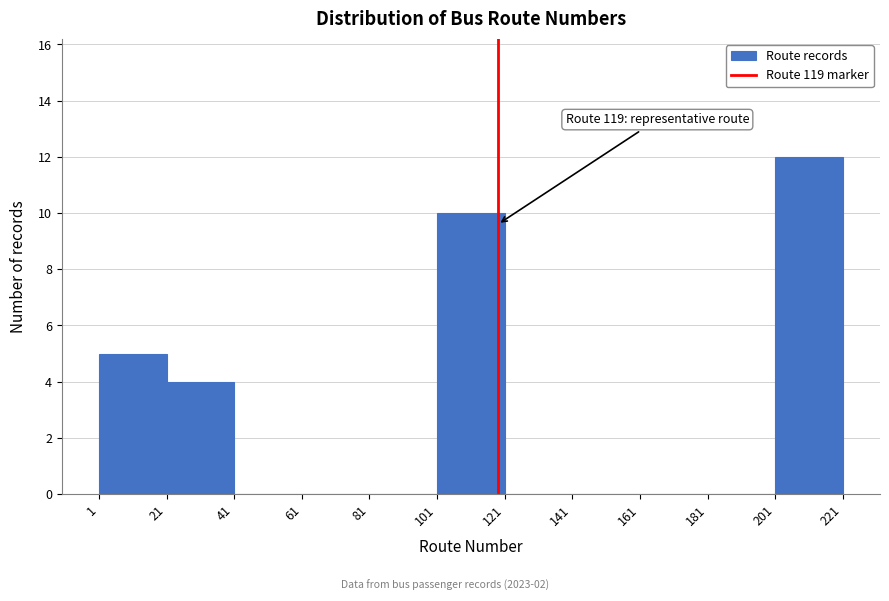

Which range on the x-axis has the tallest bar?

201 to 221